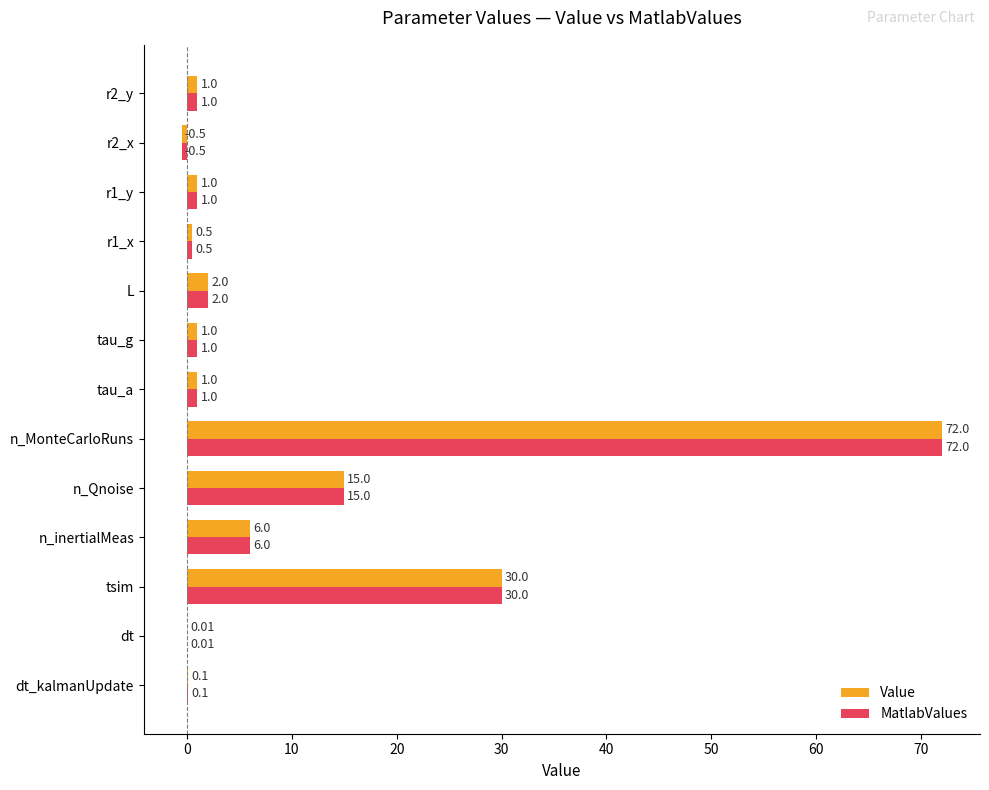

At which category is the sum across all series the highest?

n_MonteCarloRuns